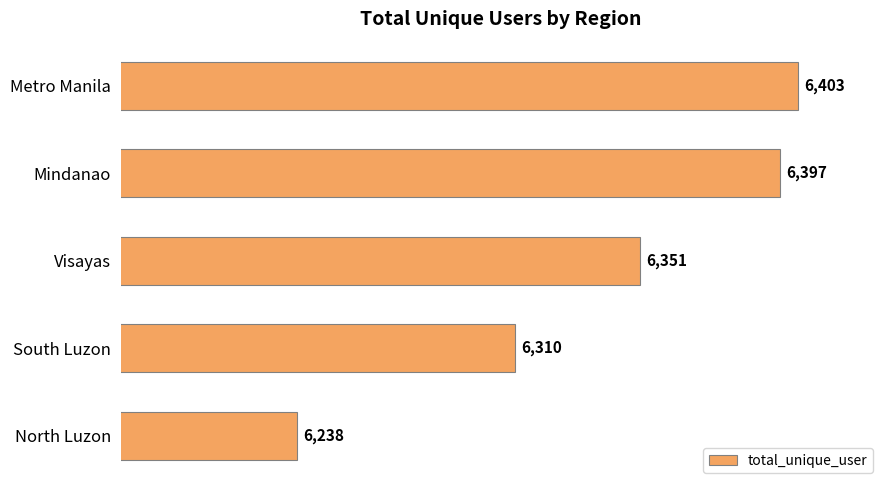

What is the change in value from Metro Manila to South Luzon?

-93